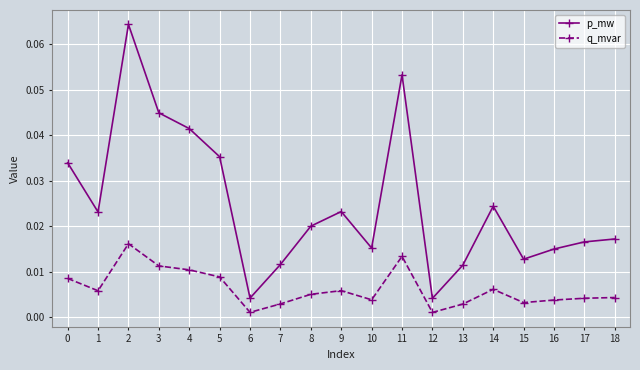

Between 3 and 13, which series saw the biggest shift?

p_mw